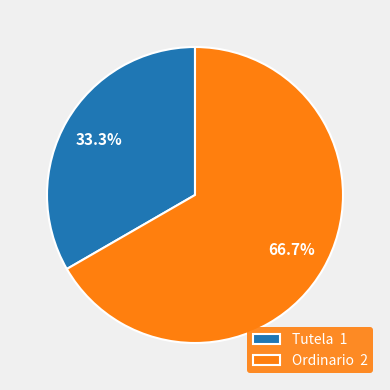

To the nearest percent, what is the average slice percentage?

50%